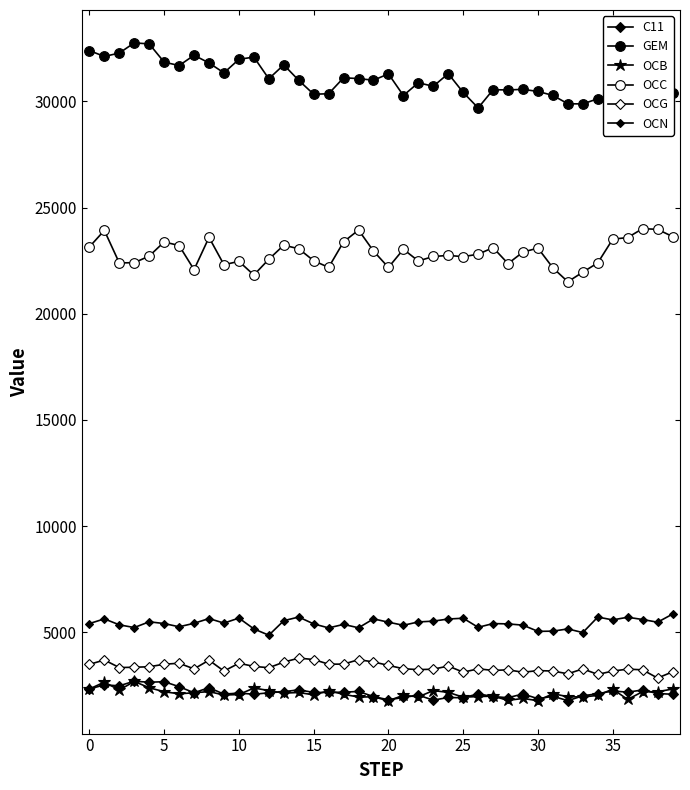

What is the sum of all C11 values?

85871.8